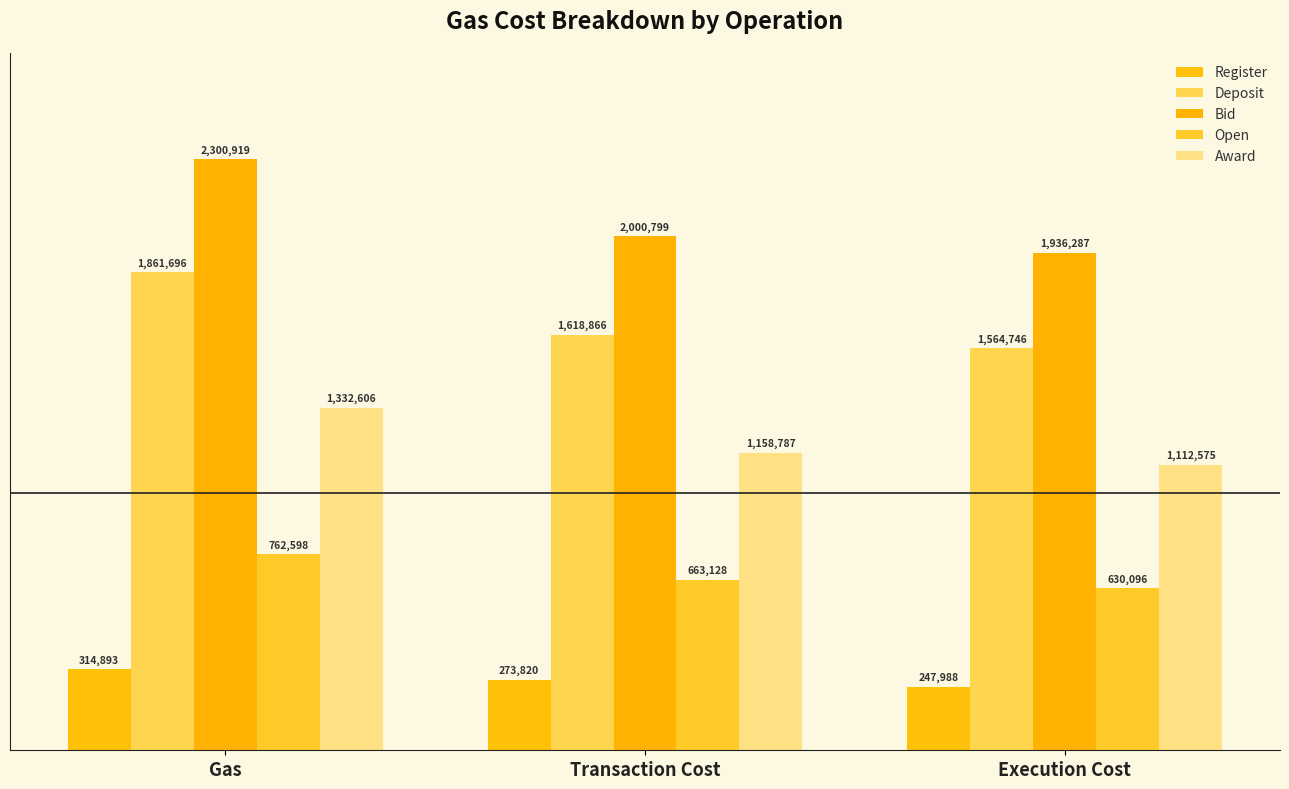

What are all the series names shown in the legend?

Register, Deposit, Bid, Open, Award